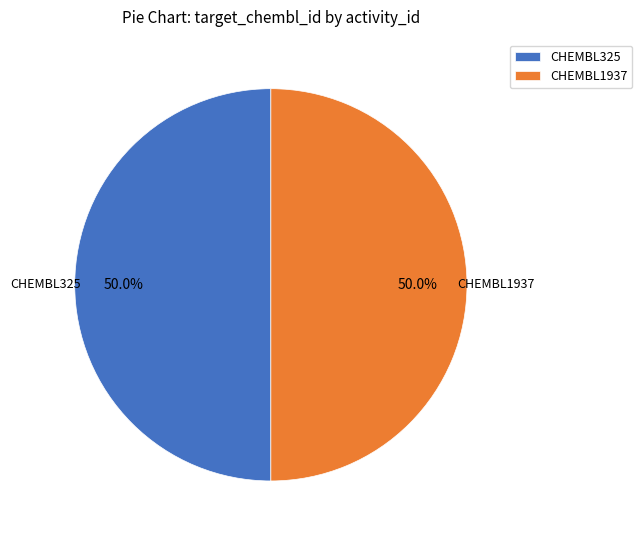

What is the ratio of the value at CHEMBL1937 to the value at CHEMBL325?

1.0